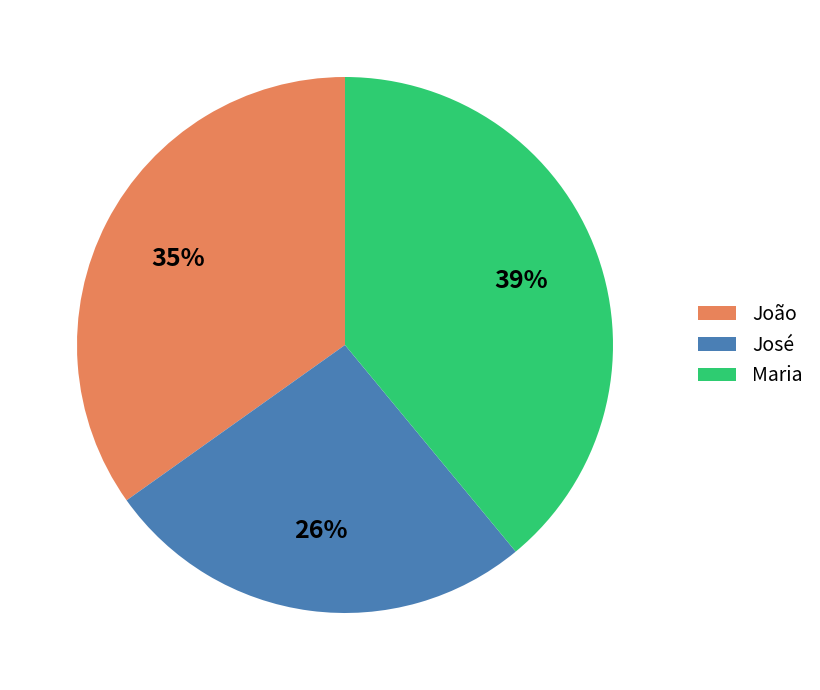

What percentage is the João slice, to the nearest percent?

35%